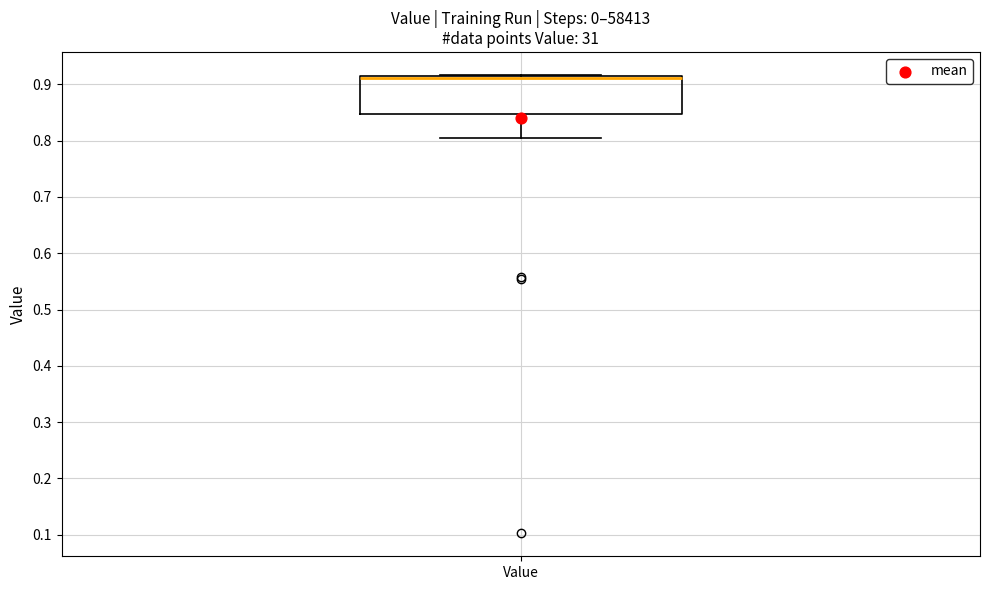

Read this box plot against the y-axis: the position of the median line, the range covered by the box, and the ends of both whiskers. The values are not printed on the chart, so give them approximately, as read against the axis.

median 0.91 (drawn on the box's upper edge), box 0.85 to 0.92, whiskers 0.80 to 0.92